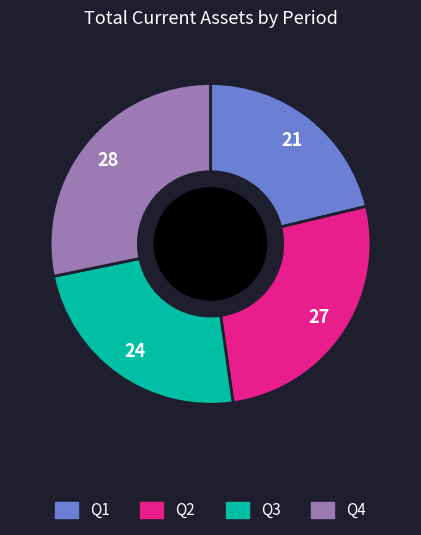

What is the largest slice in the pie chart?

Q4